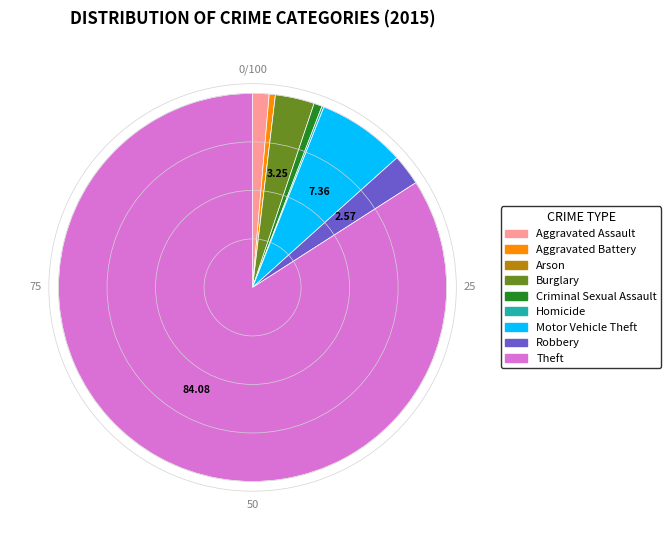

Does any single category account for the majority?

Yes